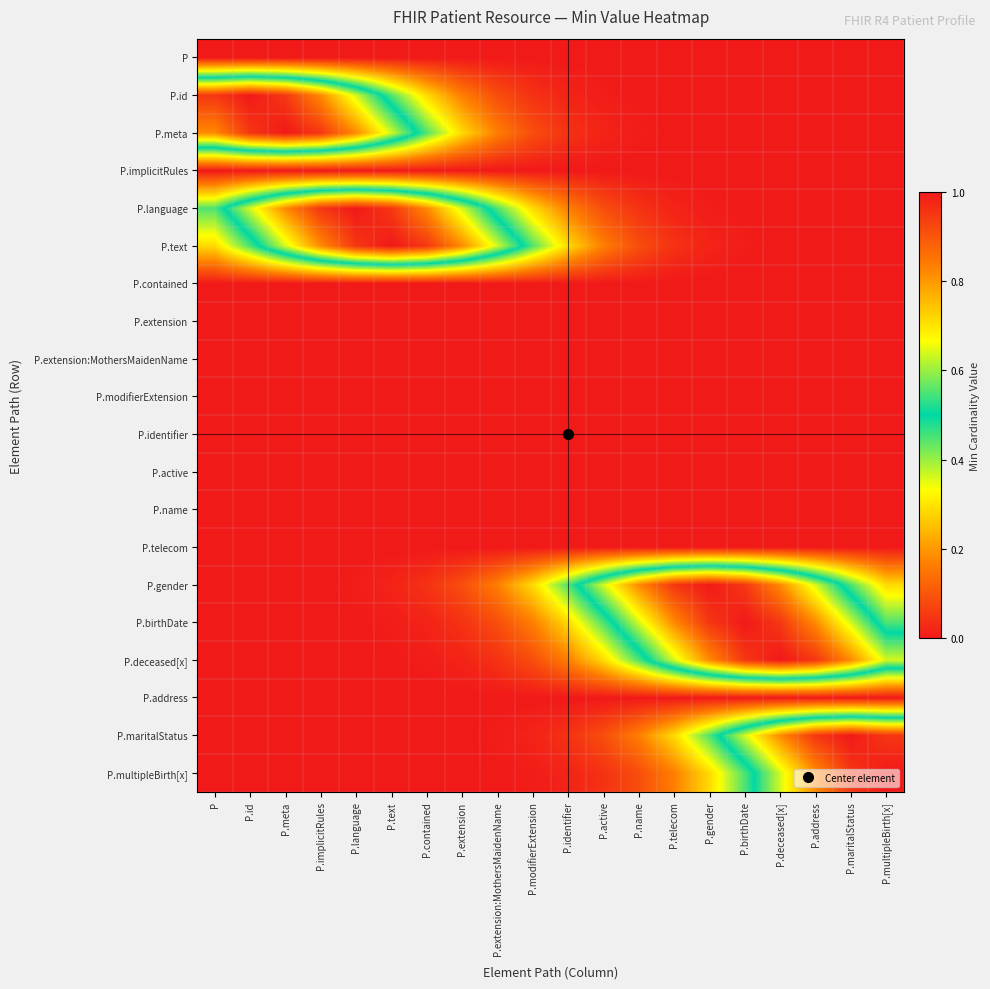

Which category has the highest value across all series?

P.id